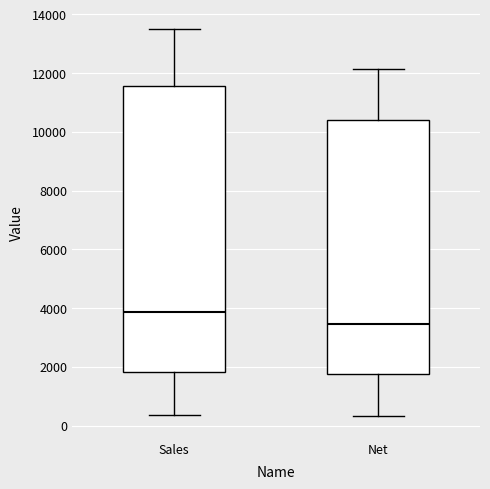

Which box has the lowest median line?

Net